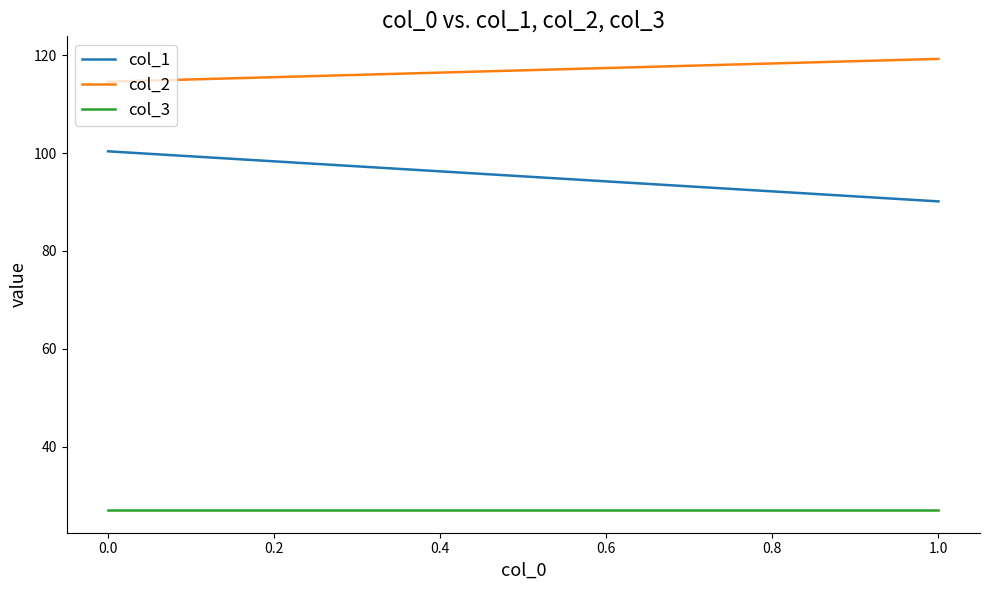

What are all the series names shown in the legend?

col_1, col_2, col_3